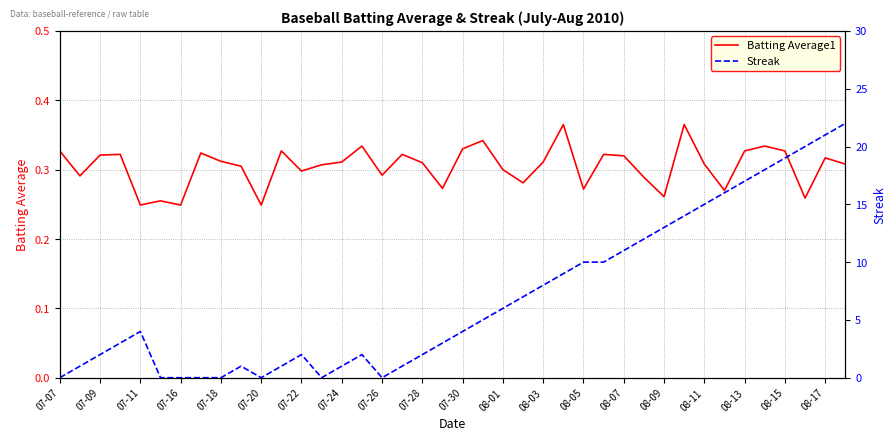

Count the Batting Average1 values in the range 0 to 1.

40